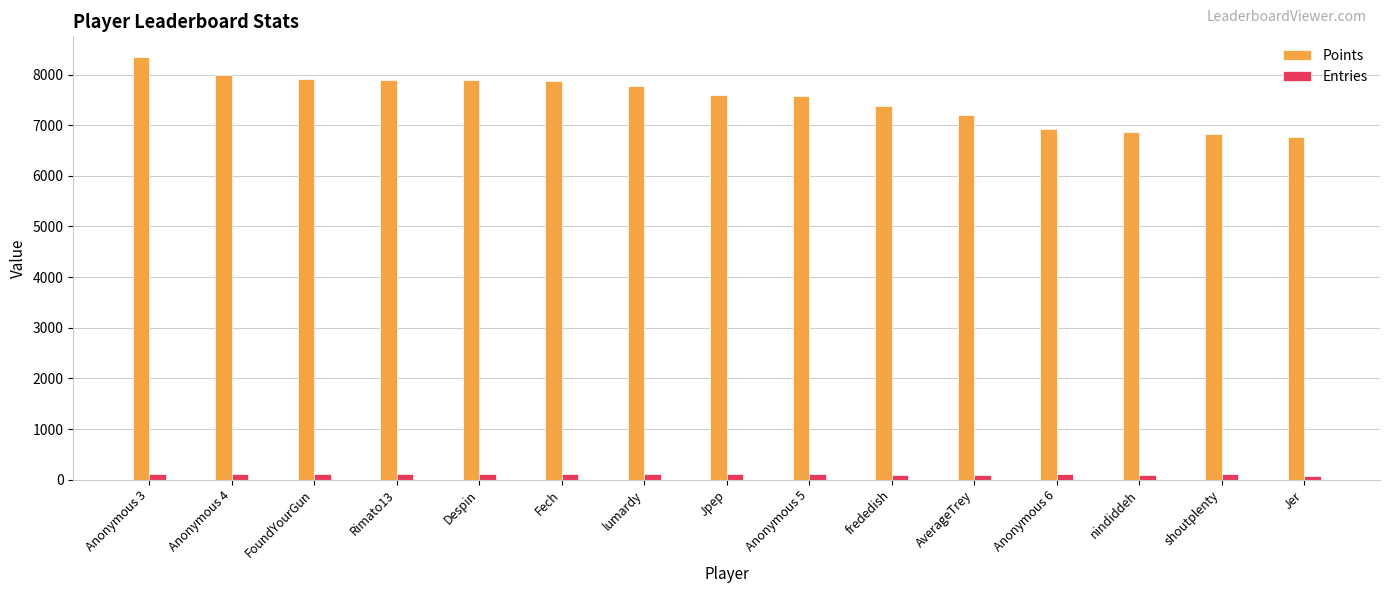

What is the value of the Entries bar at the 12th from the left?

113